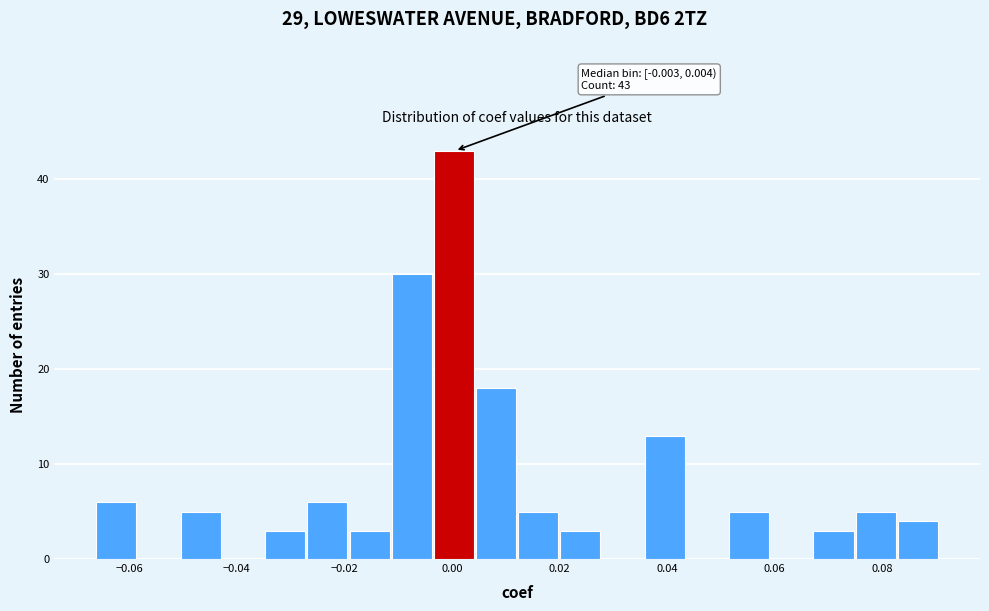

Around what value on the x-axis is the tallest bar? Give the approximate position of its centre, as read against the axis.

0.000